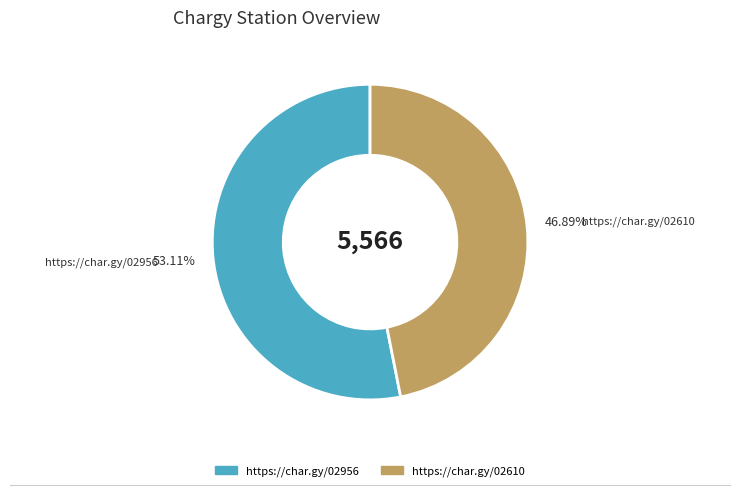

What is the smallest slice in the pie chart?

https://char.gy/02610